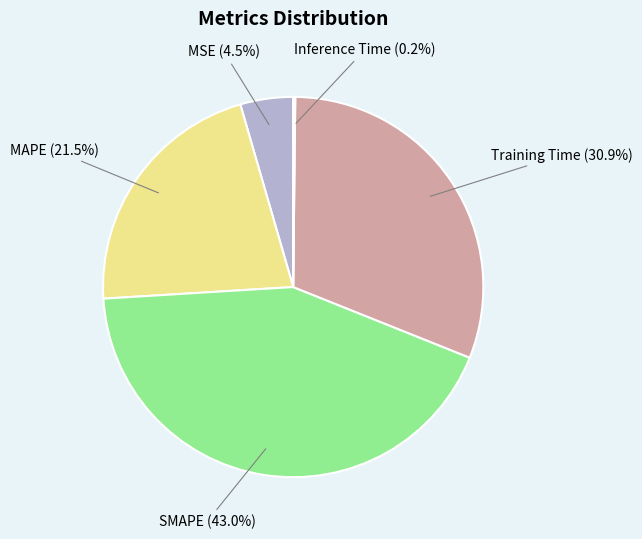

What is the largest slice in the pie chart?

SMAPE